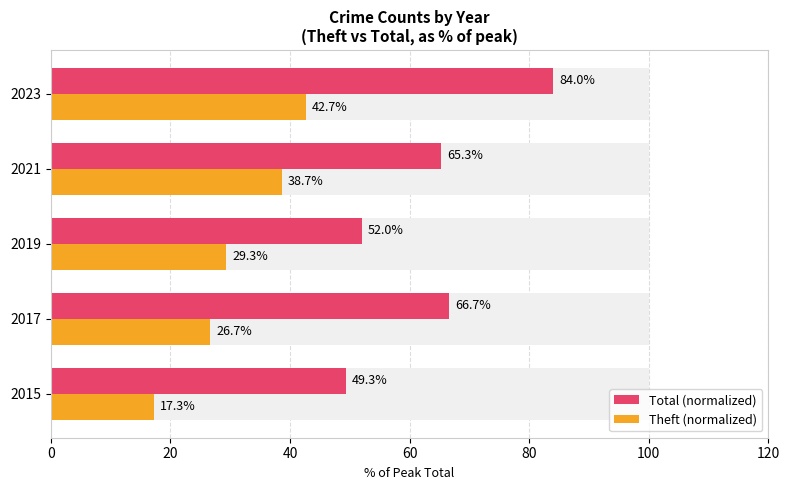

What are all the series names shown in the legend?

Total (normalized), Theft (normalized)